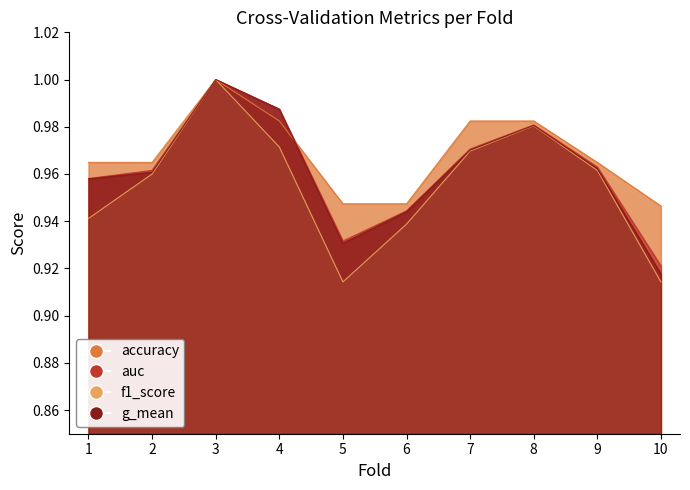

What is the sum of all accuracy values?

9.7